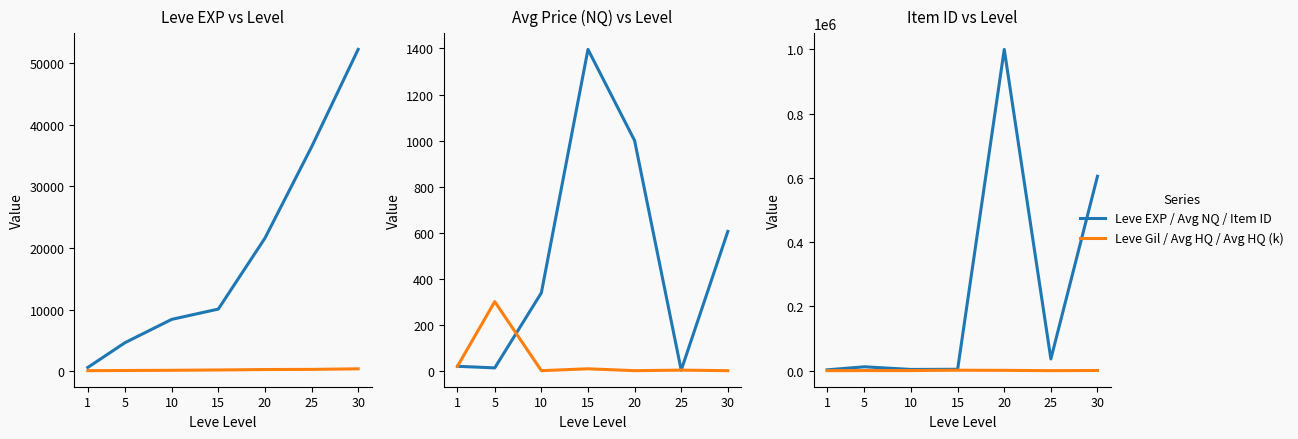

What is the spread (max minus min) of values at 15?

9874.0